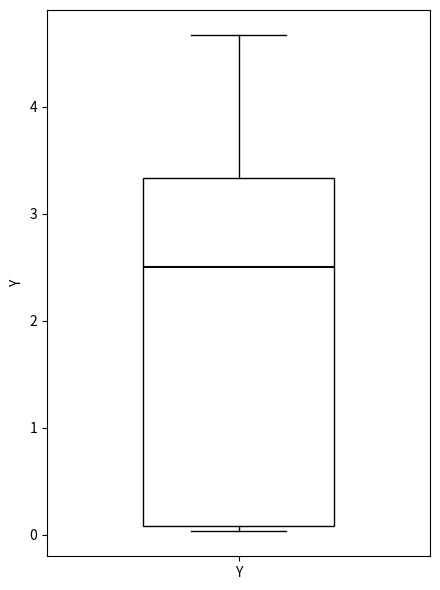

Where is the lower edge of the box for Y on the y-axis? The values are not printed on the chart, so give them approximately, as read against the axis.

0.1